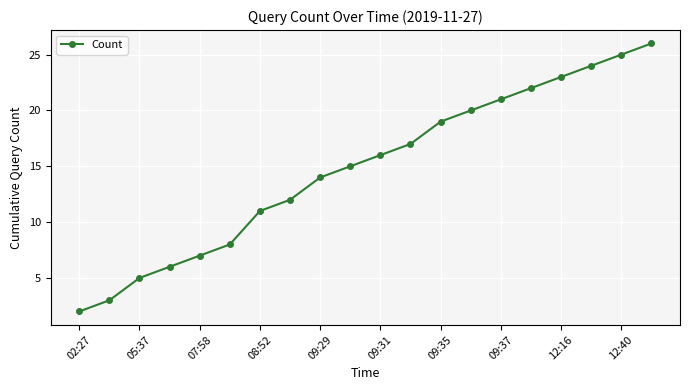

What is the difference between the maximum and second lowest values?

23